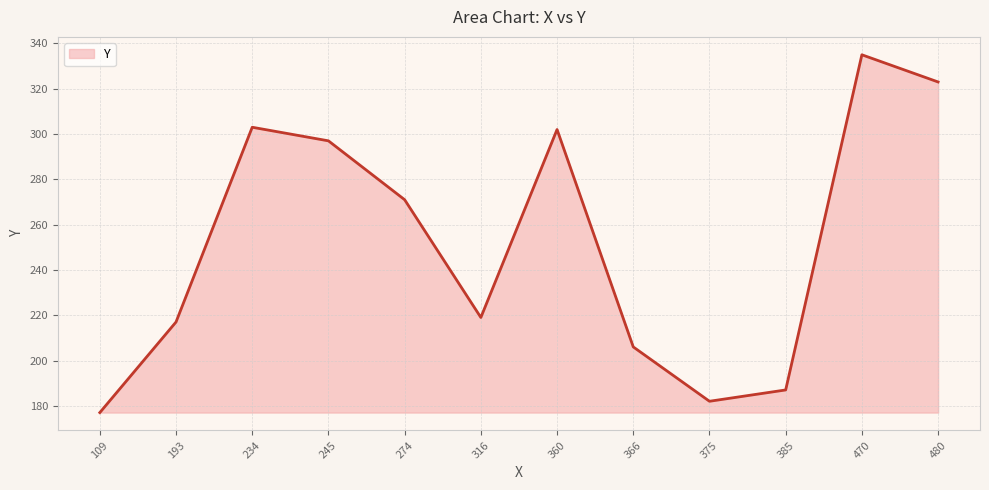

At which label does the data first exceed 271?

234